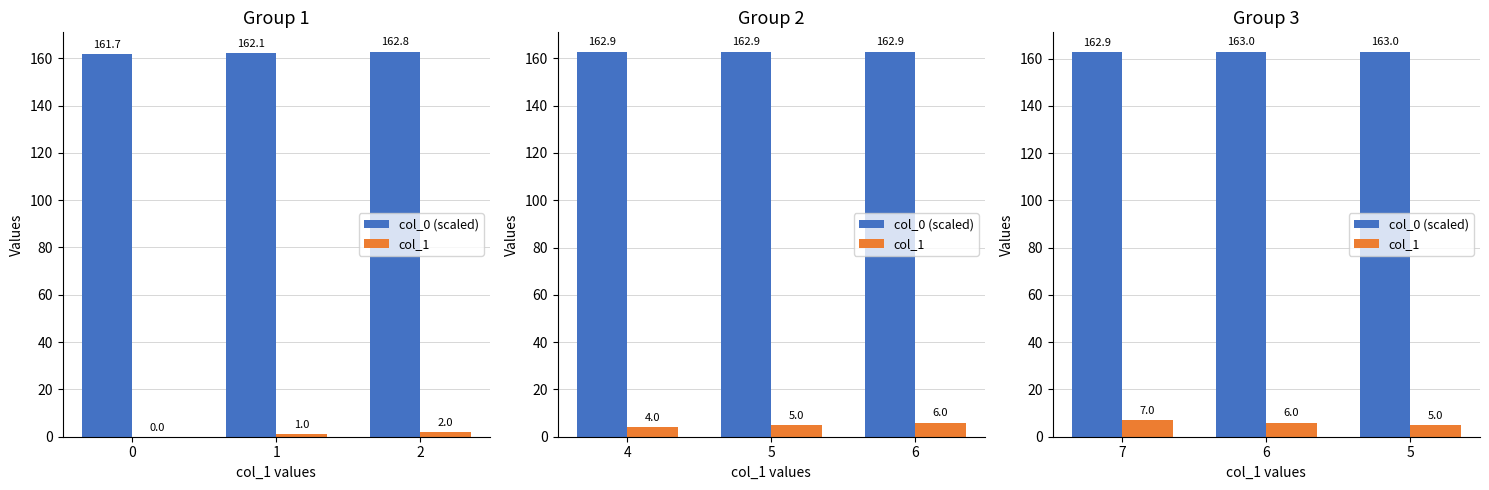

List the labels in order of col_0 (scaled) value, largest first.

5, 6, 7